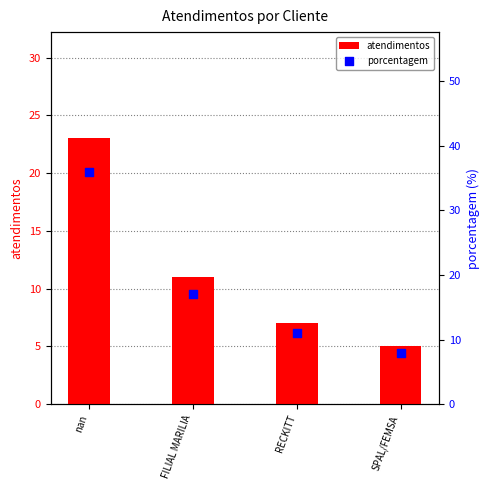

Which series reaches the maximum Y coordinate?

porcentagem